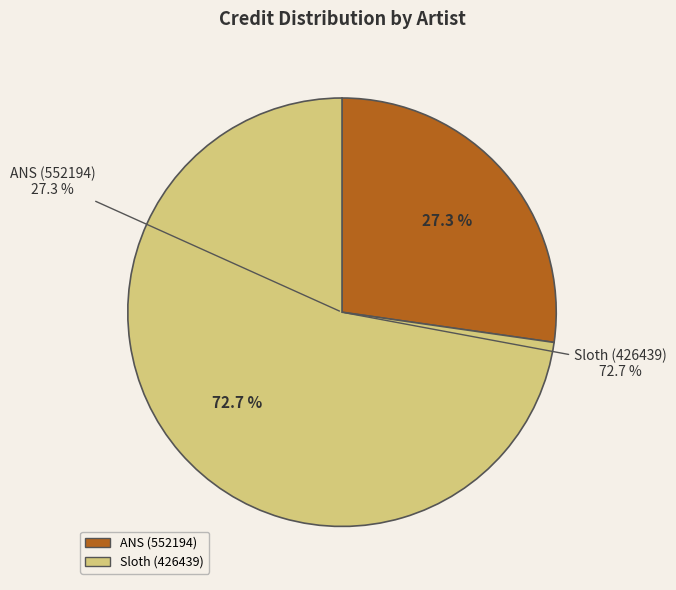

Does Sloth (426439) represent more than half of the total?

Yes